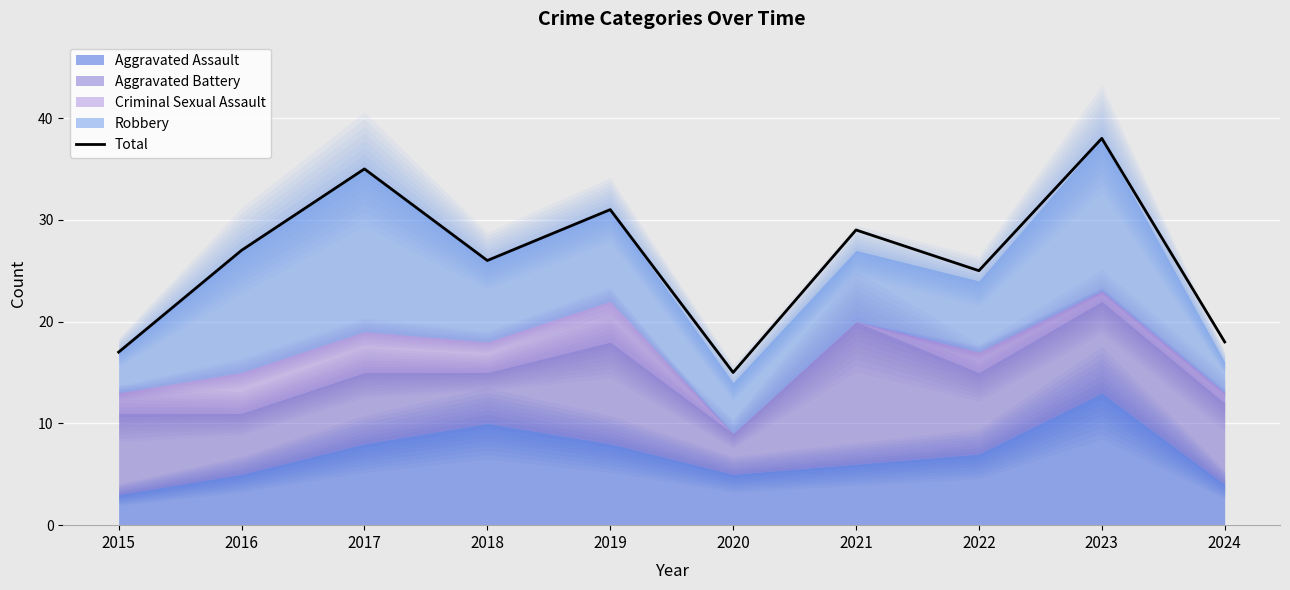

Reading left to right, what are all the values shown in this chart?

17	27	35	26	31	15	29	25	38	18